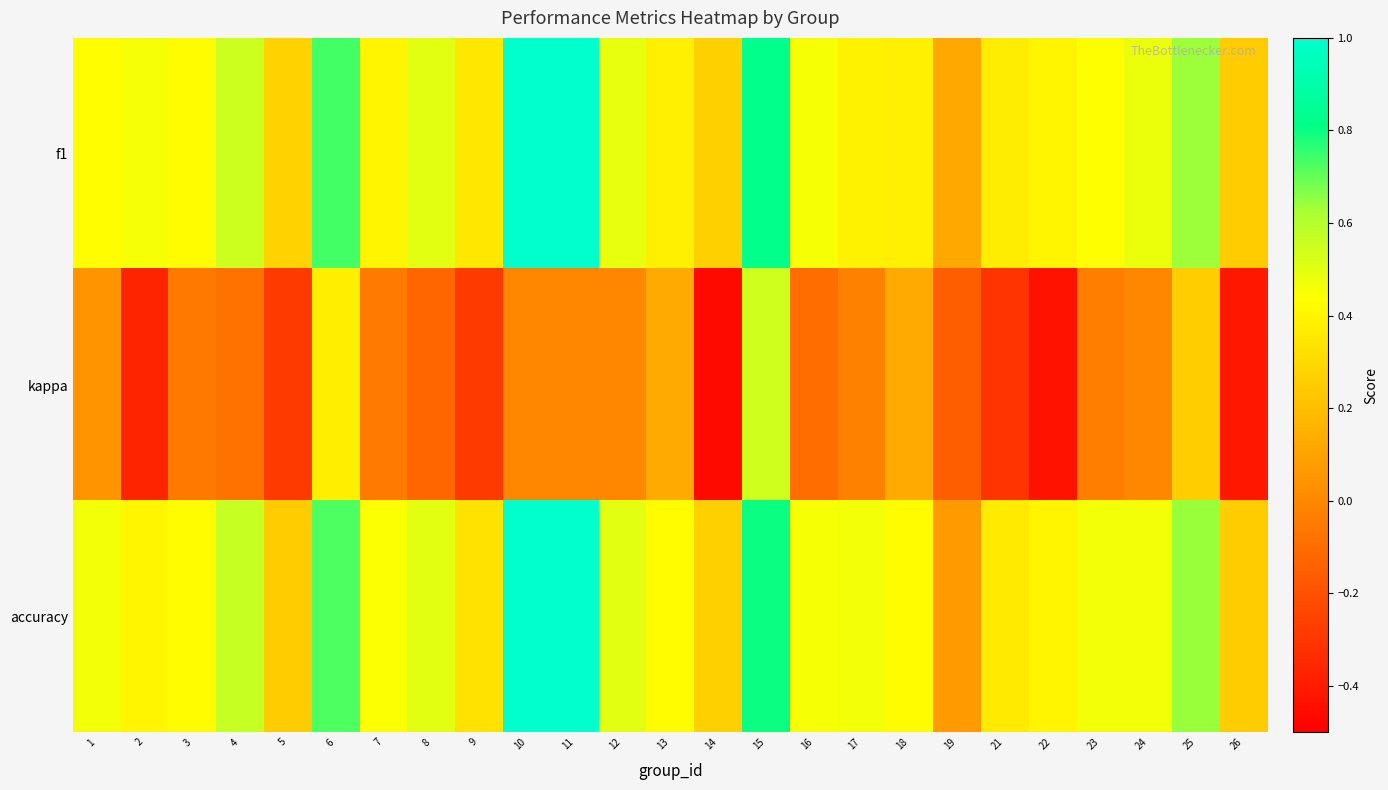

Reading left to right, extract all data points from this chart.

f1: 1=0.4	2=0.5	3=0.4	4=0.5	5=0.3	6=0.7	7=0.4	8=0.5	9=0.4	10=1.0	11=1.0	12=0.5	13=0.4	14=0.3	15=0.8	16=0.5	17=0.4	18=0.4	19=0.1	21=0.4	22=0.4	23=0.4	24=0.5	25=0.6	26=0.2
kappa: 1=0.0	2=-0.4	3=-0.1	4=-0.1	5=-0.3	6=0.4	7=-0.0	8=-0.1	9=-0.3	10=0.0	11=0.0	12=0.0	13=0.1	14=-0.5	15=0.5	16=-0.1	17=-0.0	18=0.1	19=-0.2	21=-0.3	22=-0.4	23=-0.0	24=0.0	25=0.3	26=-0.4
accuracy: 1=0.5	2=0.4	3=0.4	4=0.6	5=0.2	6=0.7	7=0.4	8=0.5	9=0.3	10=1.0	11=1.0	12=0.5	13=0.4	14=0.3	15=0.8	16=0.5	17=0.5	18=0.4	19=0.1	21=0.4	22=0.4	23=0.5	24=0.5	25=0.6	26=0.2